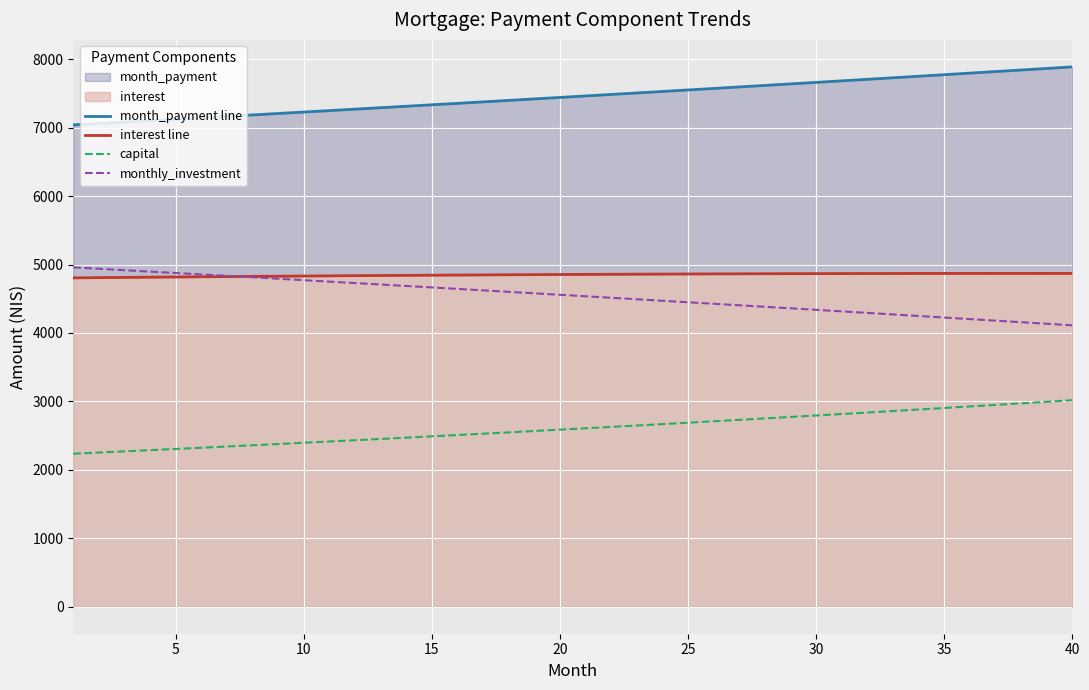

True or false: capital and monthly_investment intersect in this chart.

False